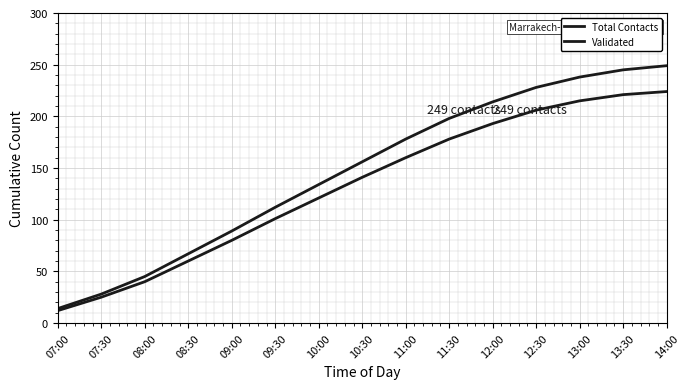

At which label does Total Contacts first exceed 156?

11:00